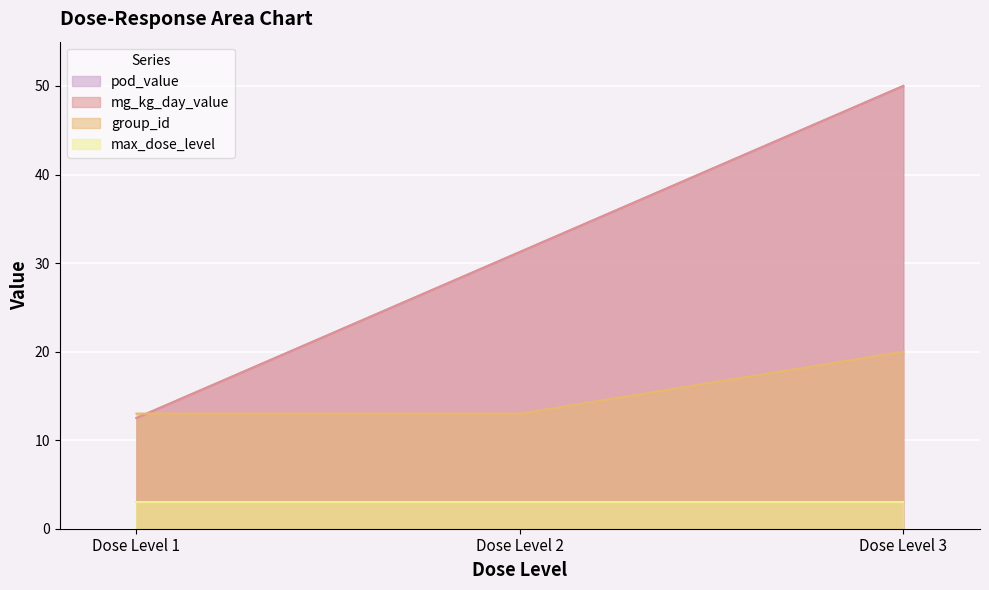

What is the difference between the highest and lowest values at 1?

9.5